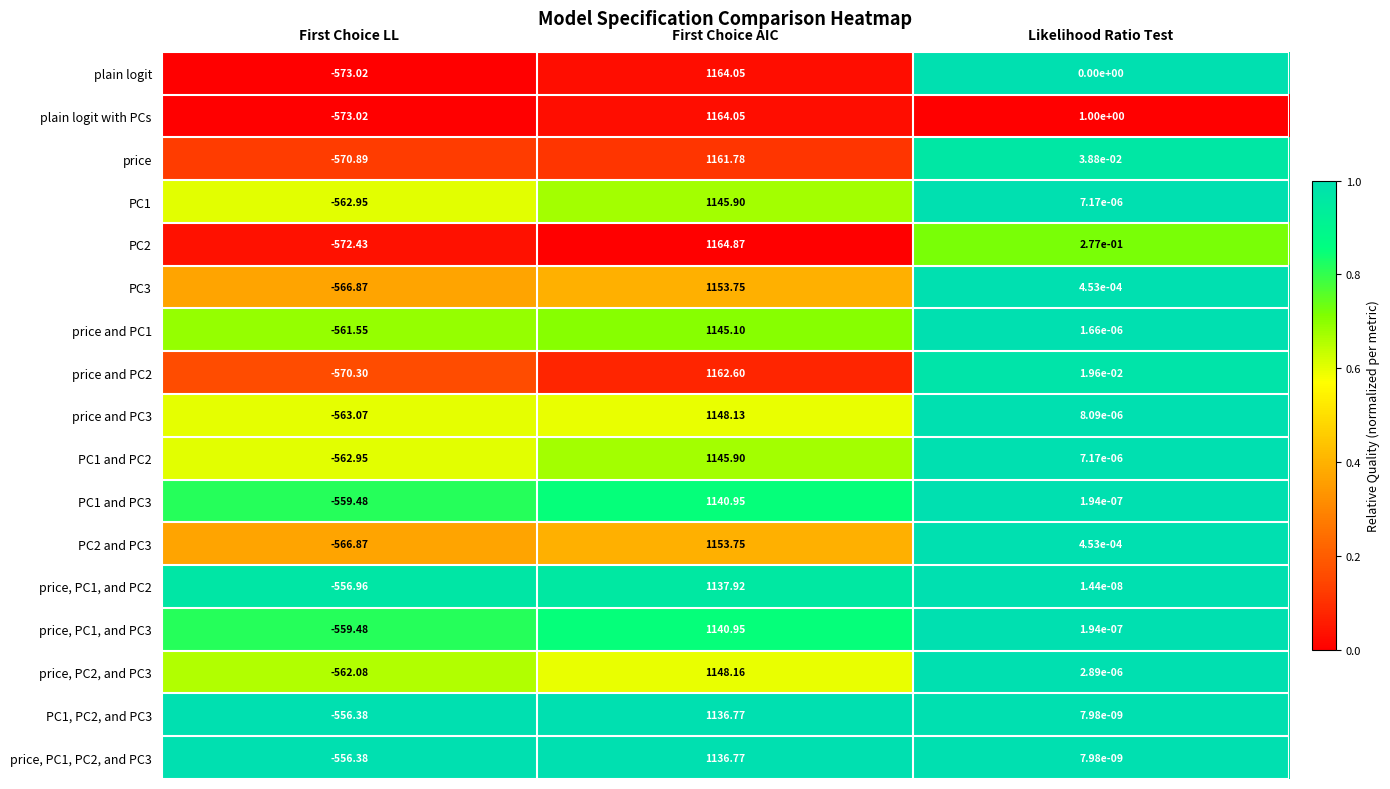

Which series changed the most between First Choice LL and Likelihood Ratio Test?

plain logit with PCs